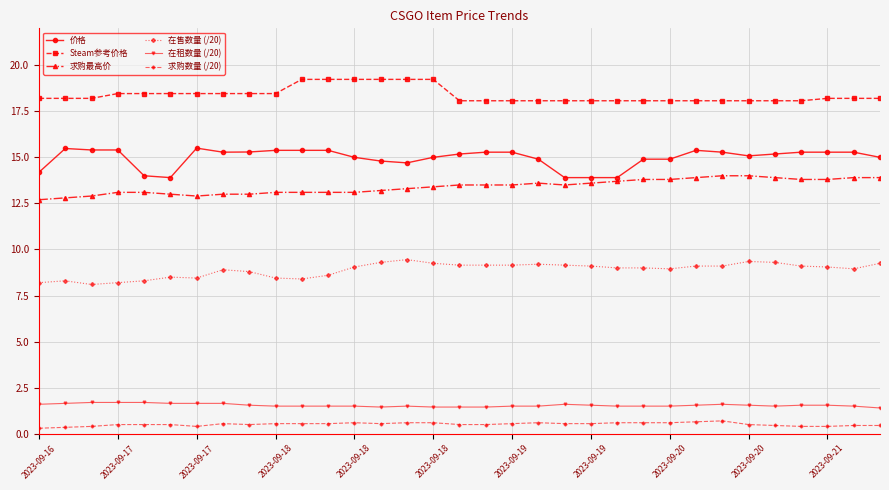

How many data points does each series have?

33